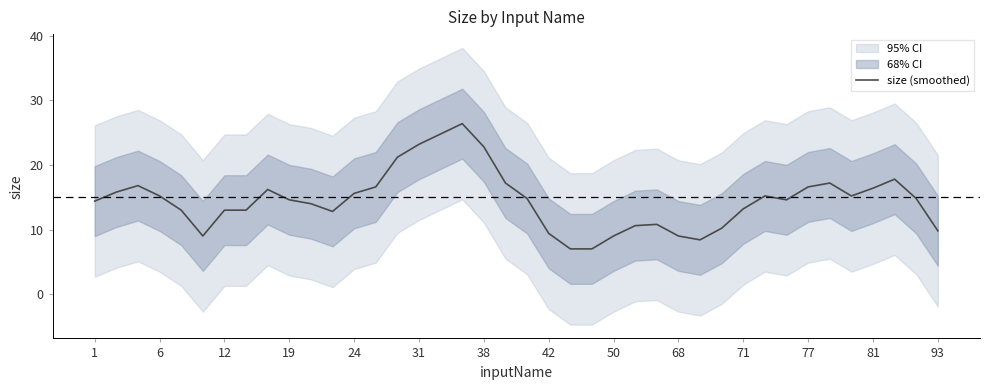

What is the difference between the second highest and second lowest values?

17.8